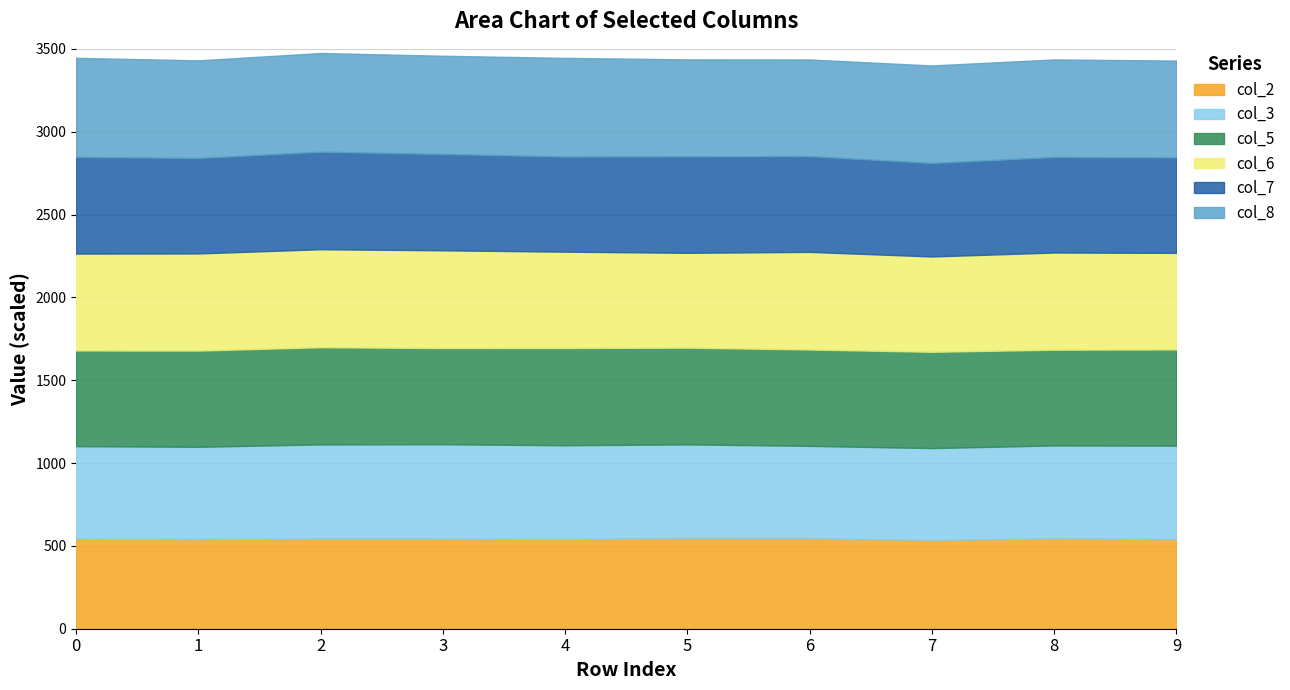

Is it true that col_2 equals 543.1 at 0?

True